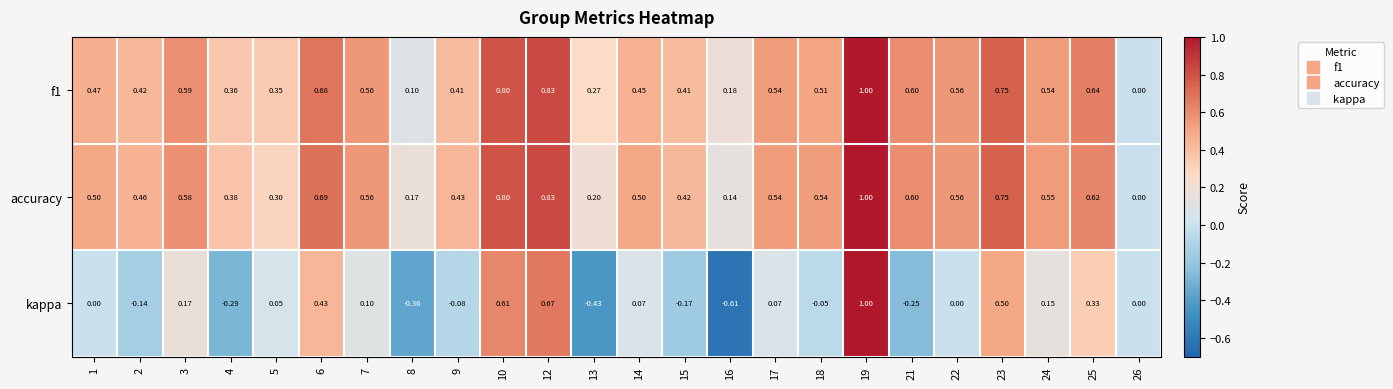

At which category does the chart reach its peak across all series?

19